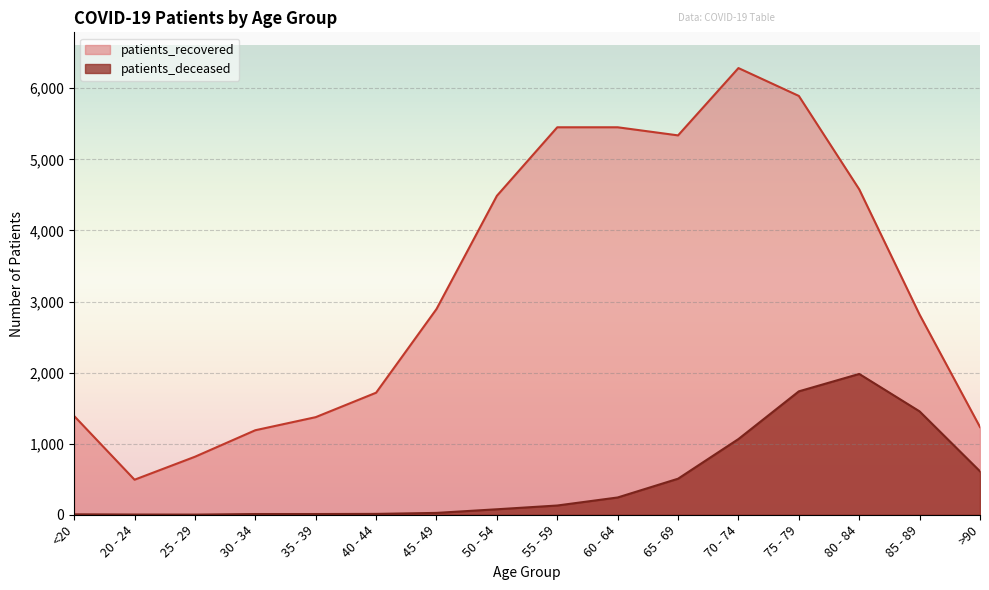

What is the label of the 6th point from the right?

65 - 69